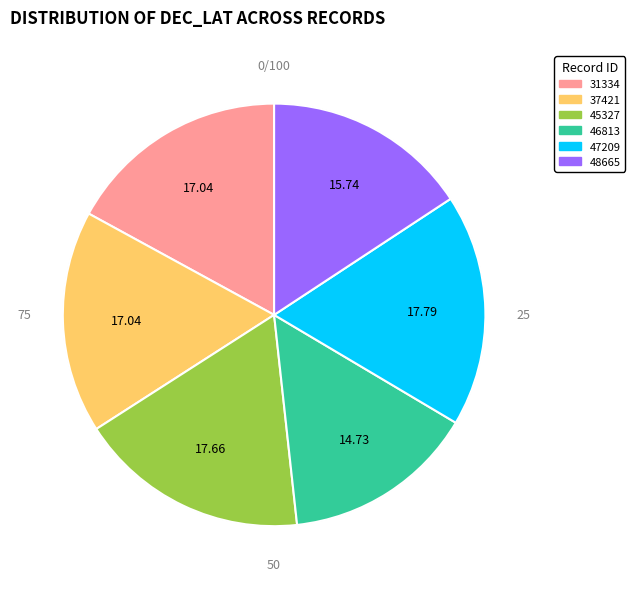

How many segments does this pie chart have?

6